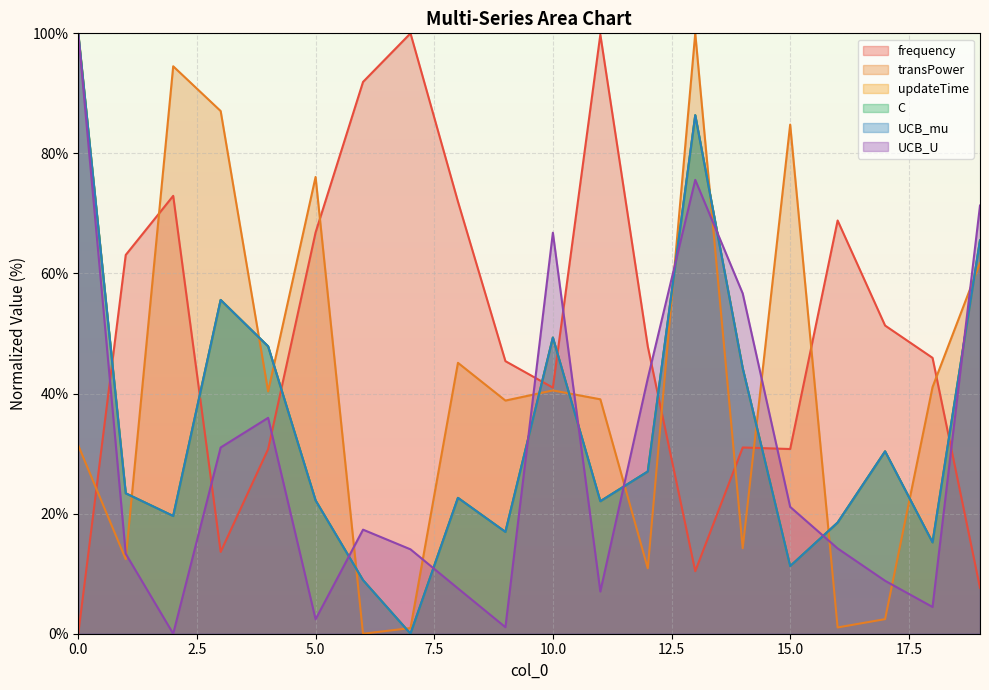

What is the sum of all UCB_U values?

591.3